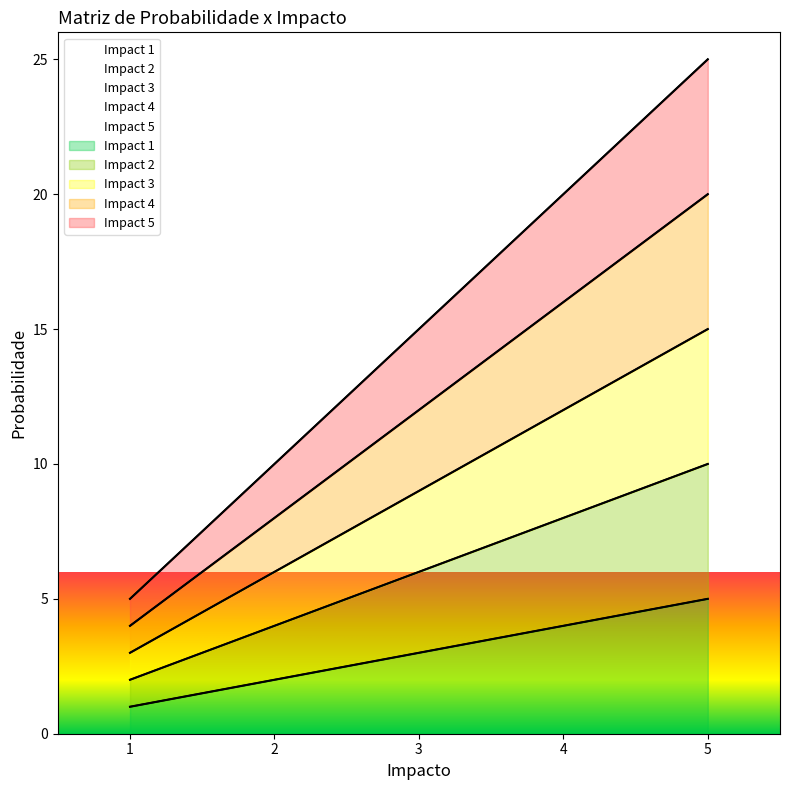

How many lines are shown in the chart?

5